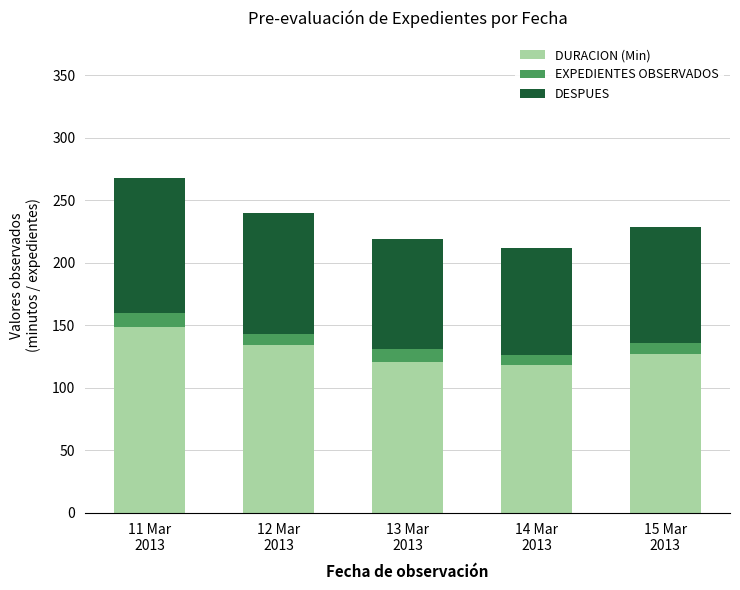

What is the lowest value of the DURACION (Min) series?

118